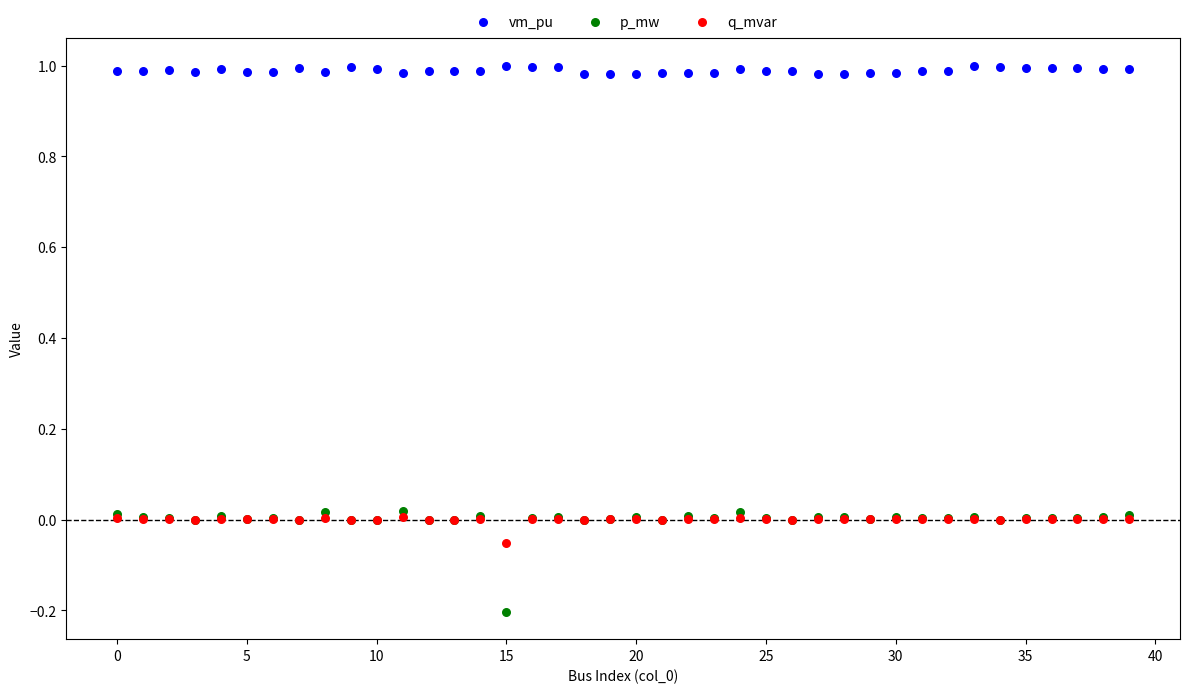

Which series has the widest spread of Y values?

p_mw